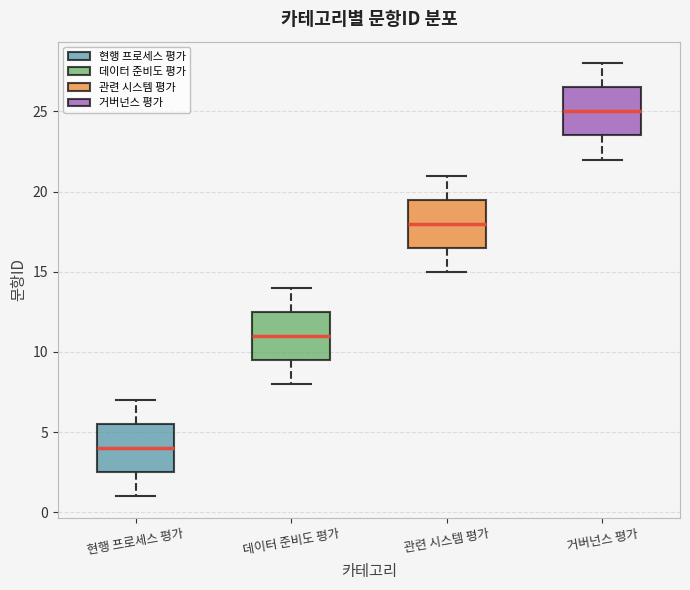

Reading left to right, transcribe this box plot: for each box, give where its median line is, the range the box spans, and where its two whiskers end, as read against the y-axis. The values are not printed on the chart, so give them approximately, as read against the axis.

현행 프로세스 평가: median 4.0, box 2.5 to 5.5, whiskers 1.0 to 7.0
데이터 준비도 평가: median 11.0, box 9.5 to 12.5, whiskers 8.0 to 14.0
관련 시스템 평가: median 18.0, box 16.5 to 19.5, whiskers 15.0 to 21.0
거버넌스 평가: median 25.0, box 23.5 to 26.5, whiskers 22.0 to 28.0